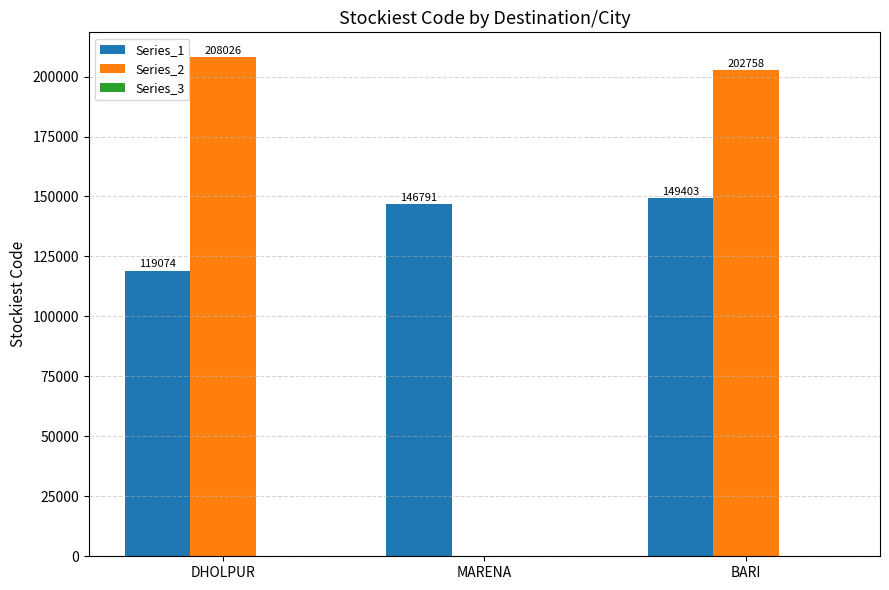

What is the difference between the Series_2 values at DHOLPUR and MARENA?

208026